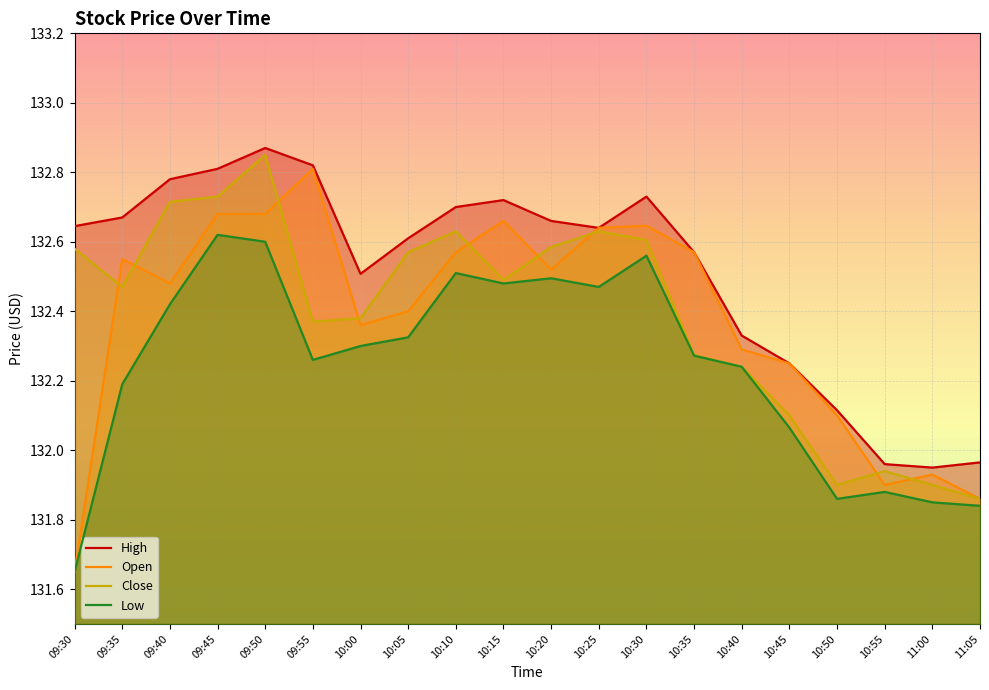

Reading left to right, what are all the values shown in this chart?

High: 132.6	132.7	132.8	132.8	132.9	132.8	132.5	132.6	132.7	132.7	132.7	132.6	132.7	132.6	132.3	132.2	132.1	132.0	131.9	132.0
Open: 131.6	132.6	132.5	132.7	132.7	132.8	132.4	132.4	132.6	132.7	132.5	132.6	132.6	132.6	132.3	132.2	132.1	131.9	131.9	131.9
Close: 132.6	132.5	132.7	132.7	132.9	132.4	132.4	132.6	132.6	132.5	132.6	132.6	132.6	132.3	132.2	132.1	131.9	131.9	131.9	131.9
Low: 131.6	132.2	132.4	132.6	132.6	132.3	132.3	132.3	132.5	132.5	132.5	132.5	132.6	132.3	132.2	132.1	131.9	131.9	131.9	131.8